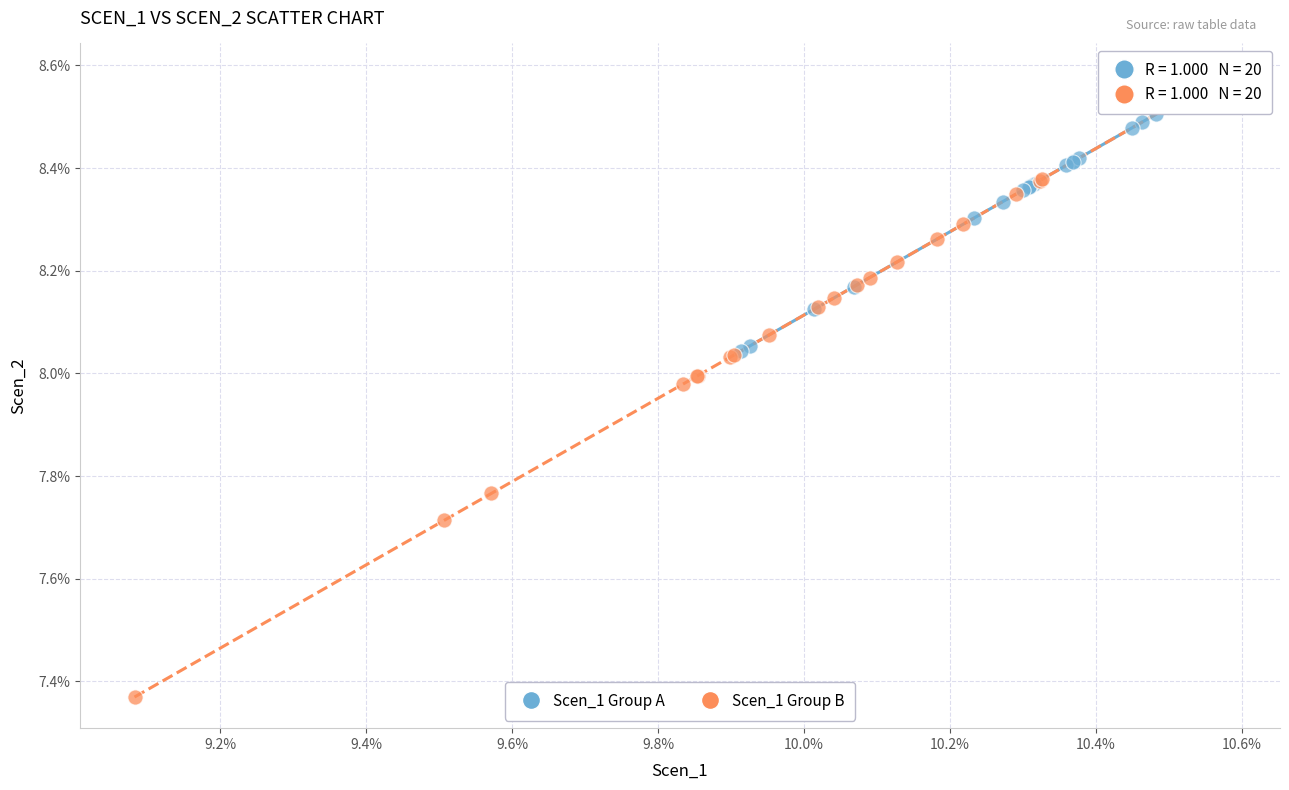

Which series contains the lowest Y value?

Scen_1 Group B